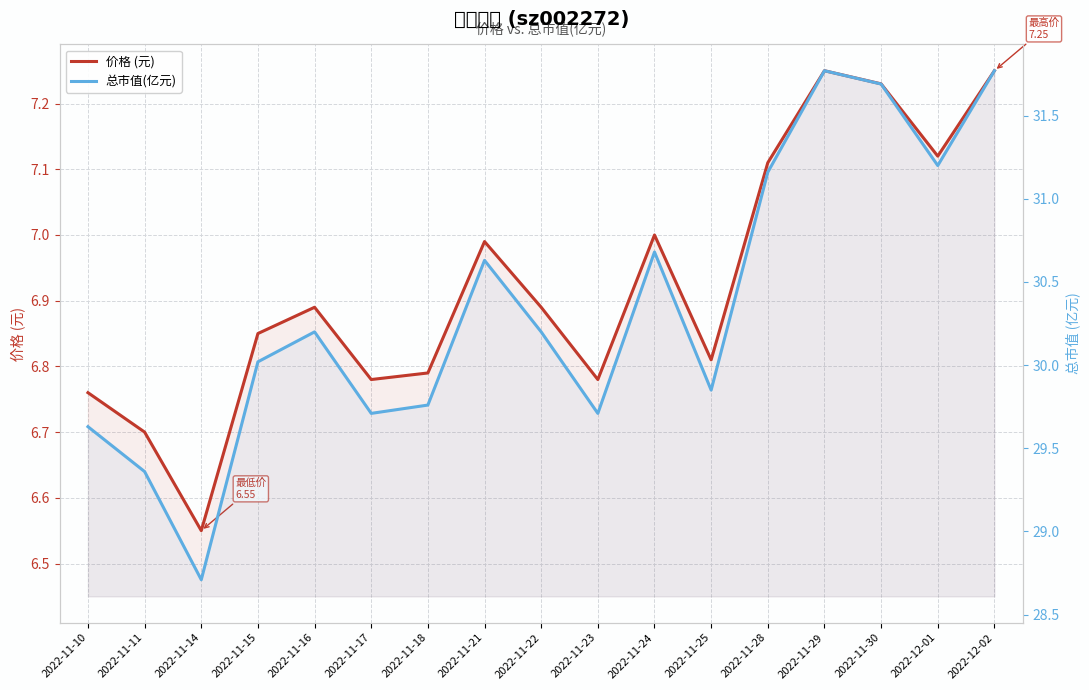

Reading right to left, what are all the values shown in this chart?

价格 (元): 7.2	7.1	7.2	7.2	7.1	6.8	7.0	6.8	6.9	7.0	6.8	6.8	6.9	6.8	6.5	6.7	6.8
总市值(亿元): 31.8	31.2	31.7	31.8	31.2	29.9	30.7	29.7	30.2	30.6	29.8	29.7	30.2	30.0	28.7	29.4	29.6